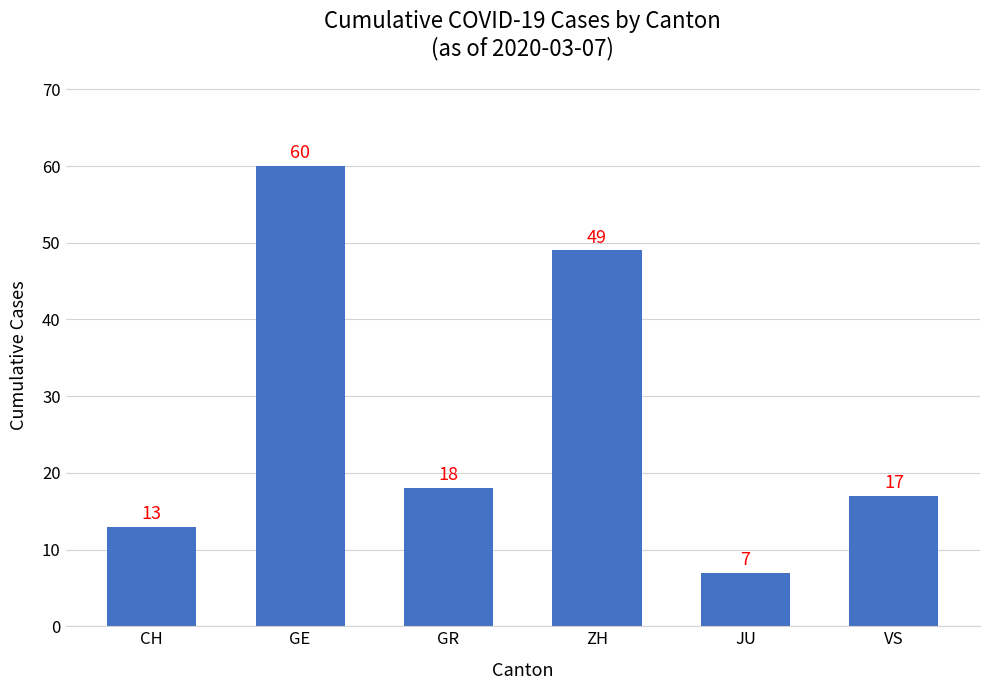

At which category does the chart reach its peak across all series?

GE